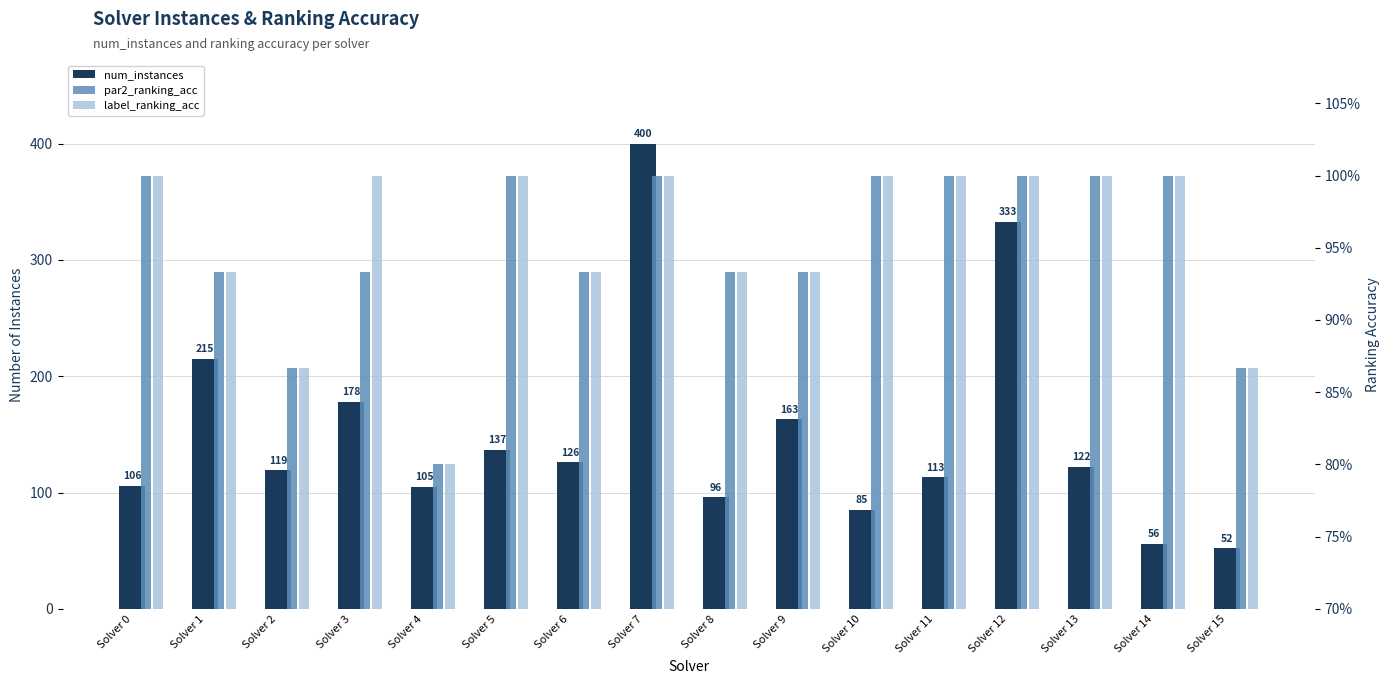

True or false: par2_ranking_acc has a value of 1.3 at Solver 6.

False